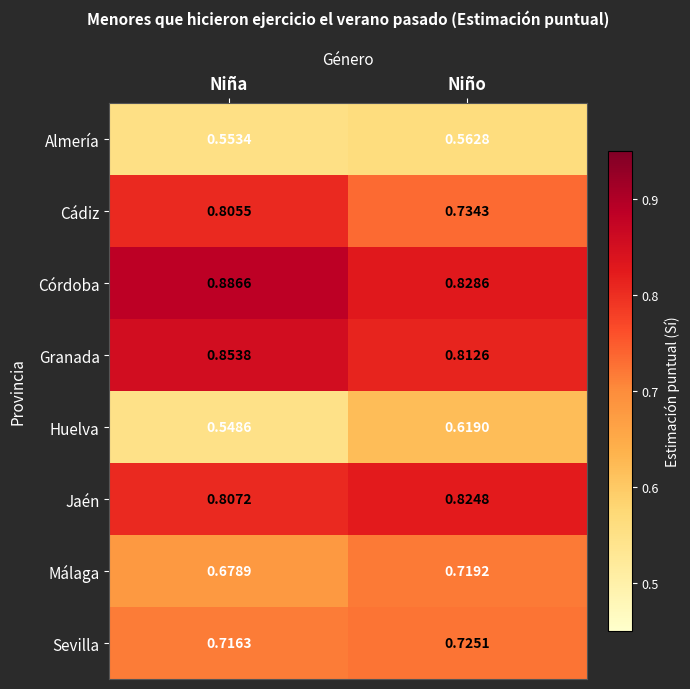

Rank the series at Niña from highest to lowest value.

Córdoba, Granada, Jaén, Cádiz, Sevilla, Málaga, Almería, Huelva